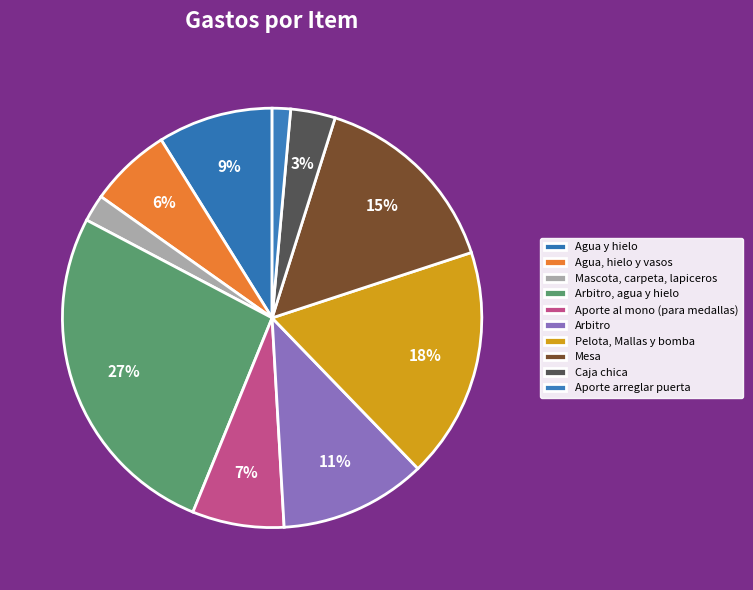

What percentage do Mesa and Arbitro, agua y hielo together represent?

41.7%